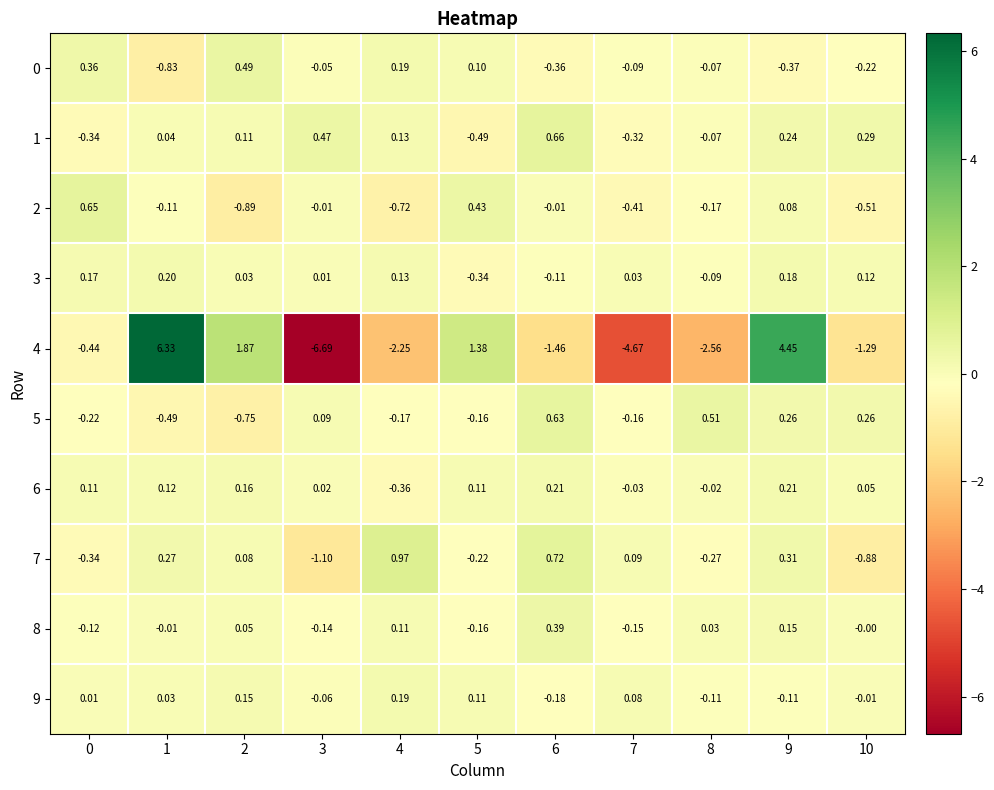

Is the value of 0 at 10 greater than the value of 5 at 10?

No